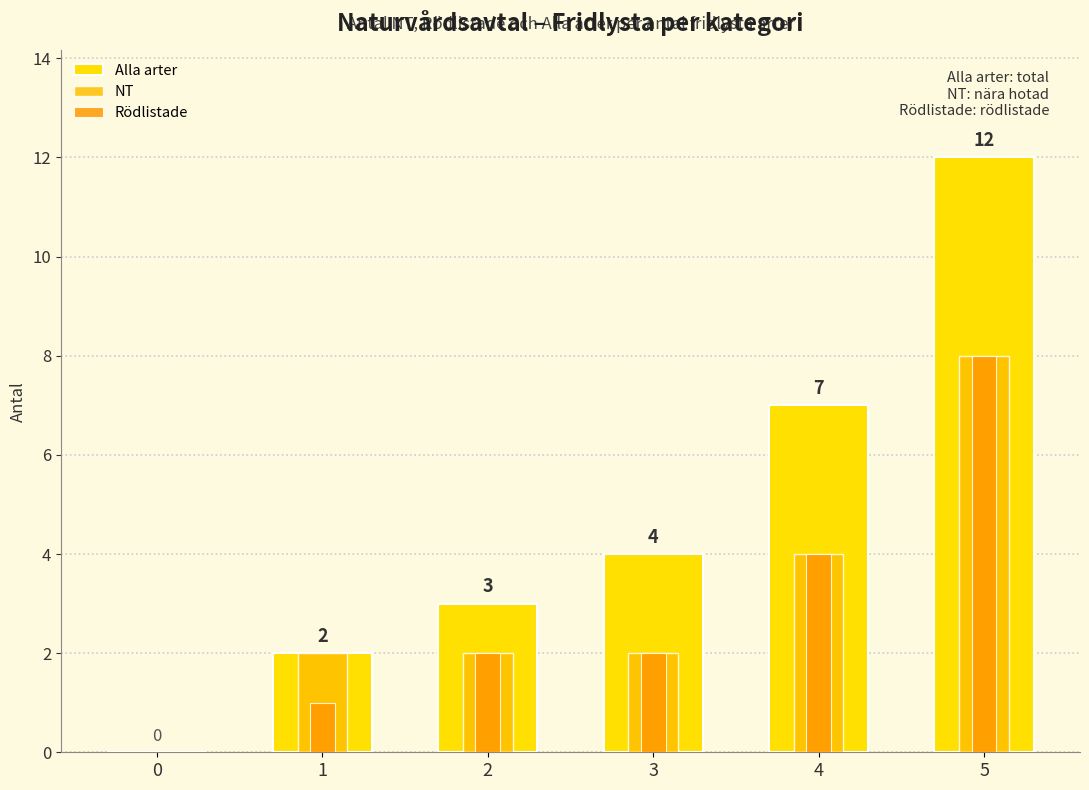

How many data points does each series have?

6